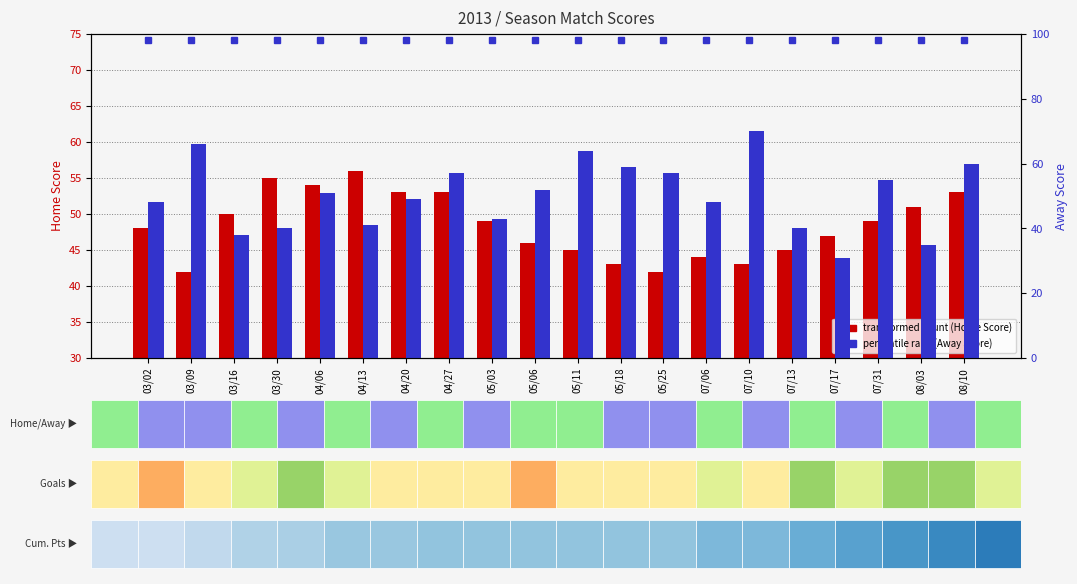

Rank the series at 07/17 from lowest to highest value.

Away Score, Home Score, percentile rank within sample